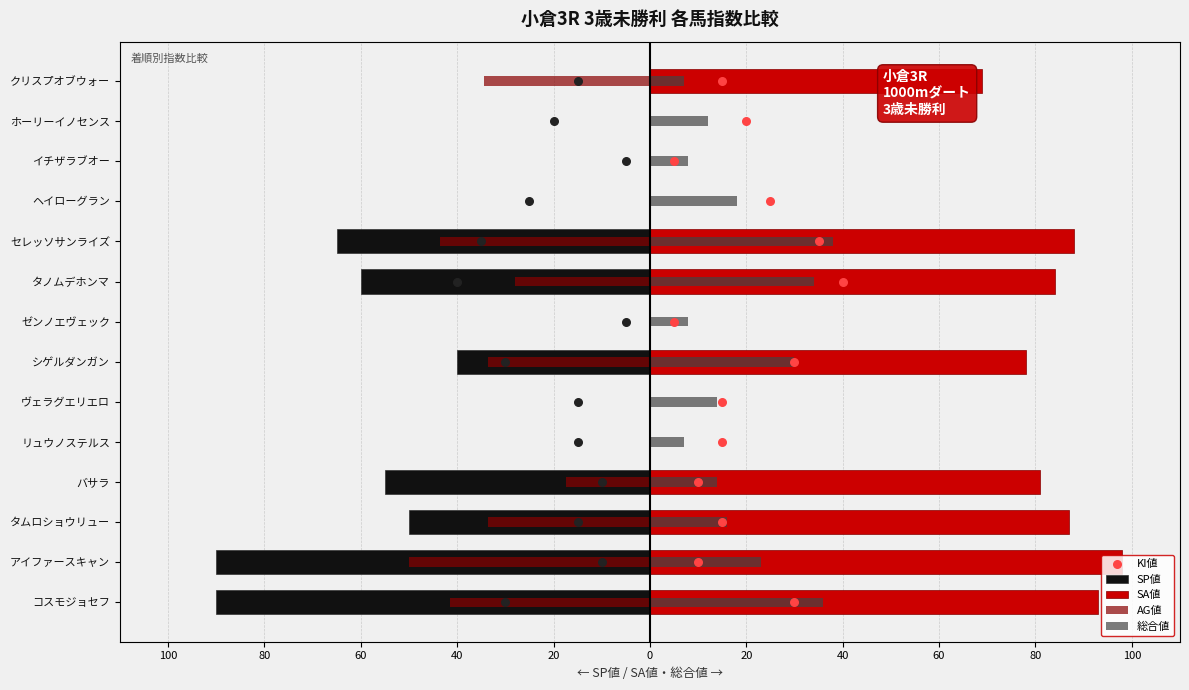

Which series has the largest Y range (max minus min)?

SA値